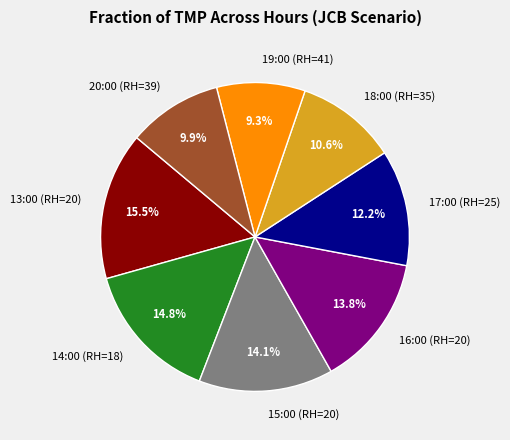

Is 13:00 (RH=20) the majority of the pie?

No